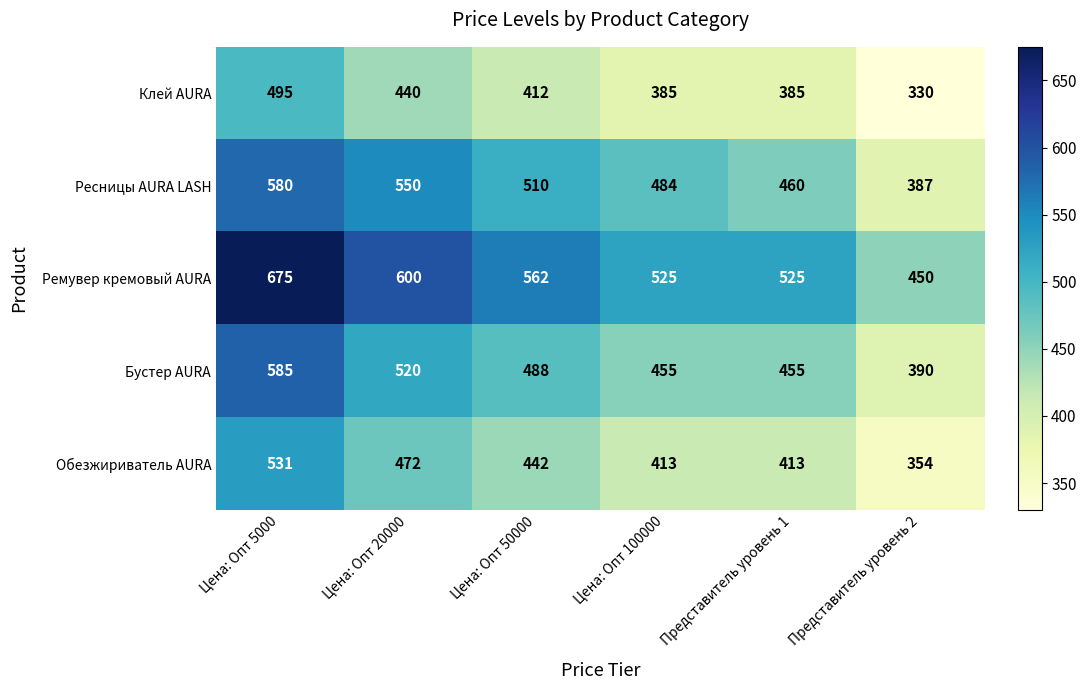

Which series has the largest total across all categories?

Ремувер кремовый AURA